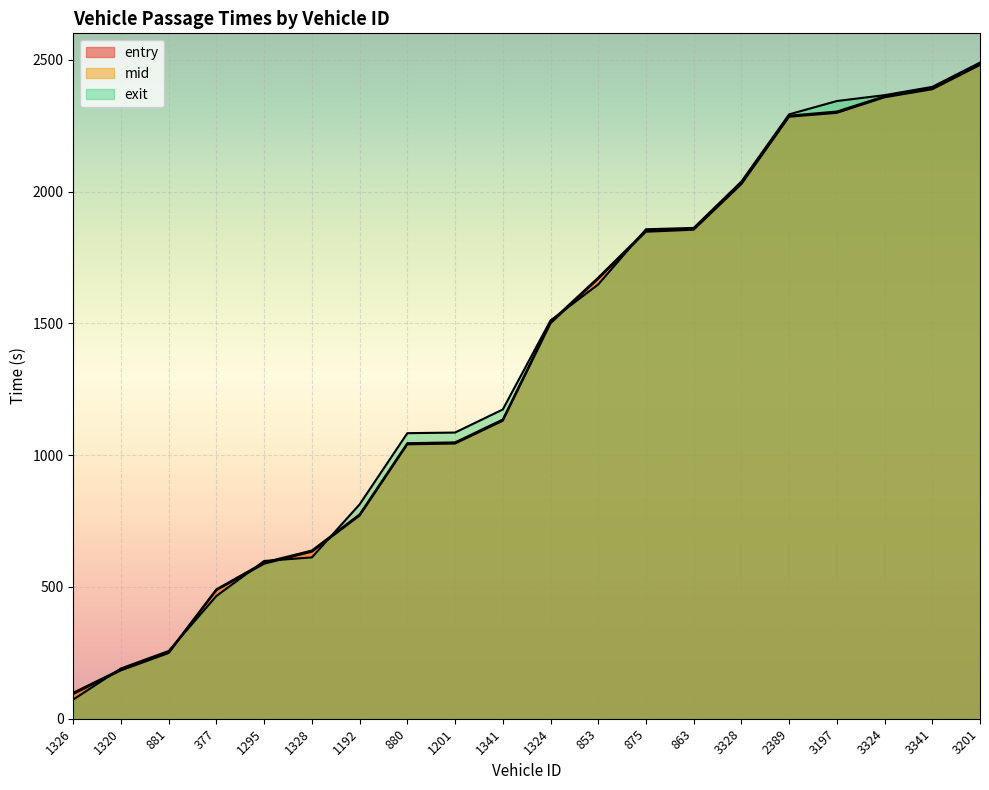

How many lines are shown in the chart?

3